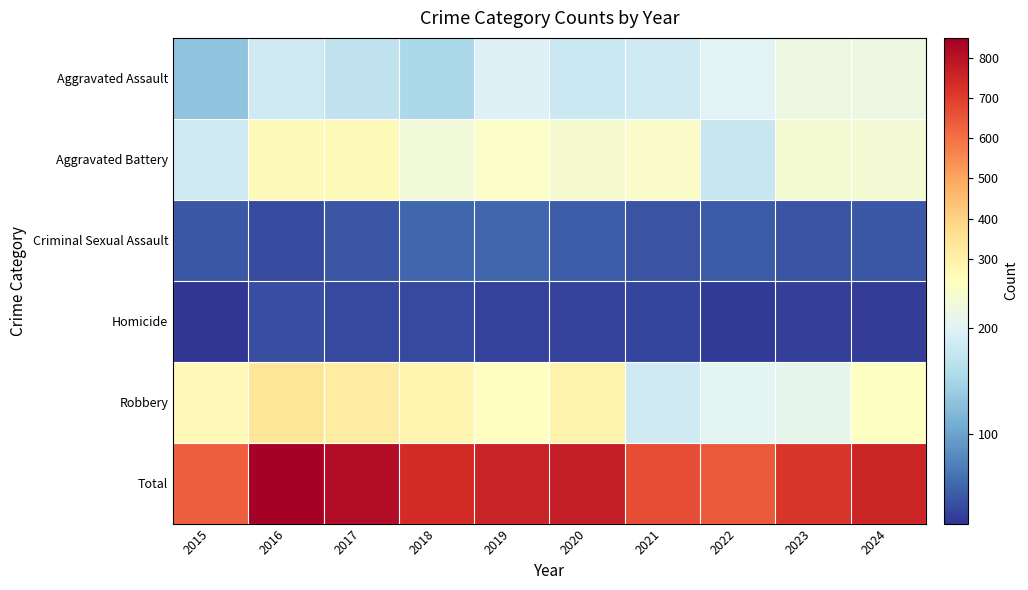

Between 2016 and 2017, which is larger?

2016